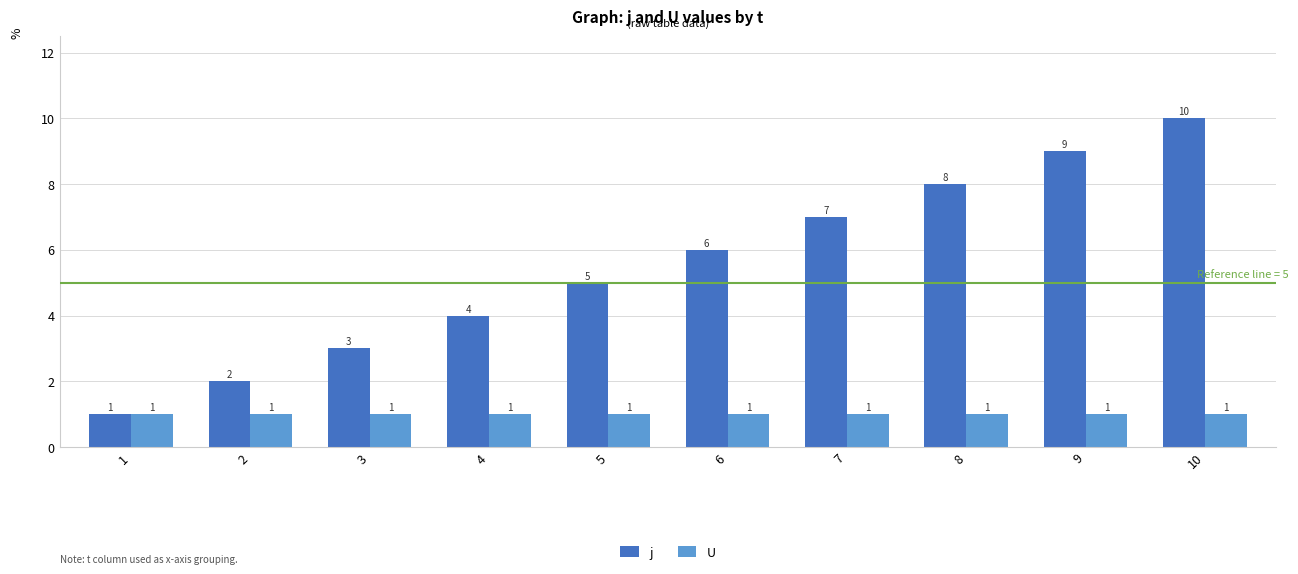

How many data points does each series have?

10